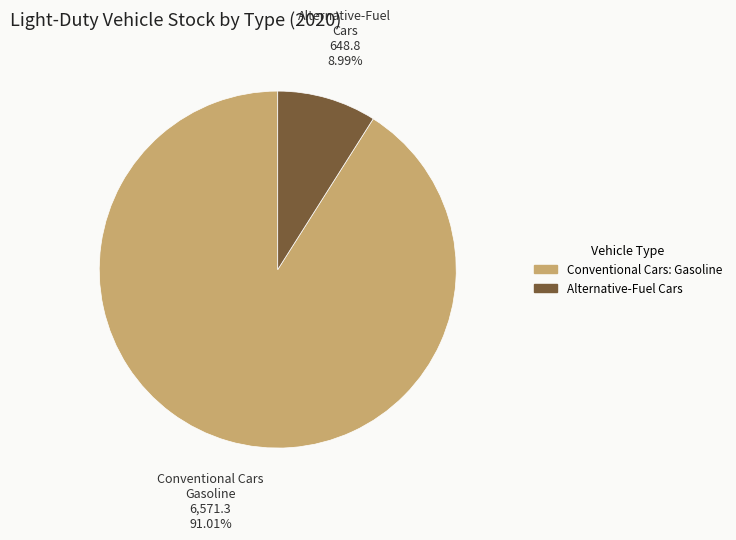

Which slice is the largest?

Conventional Cars: Gasoline